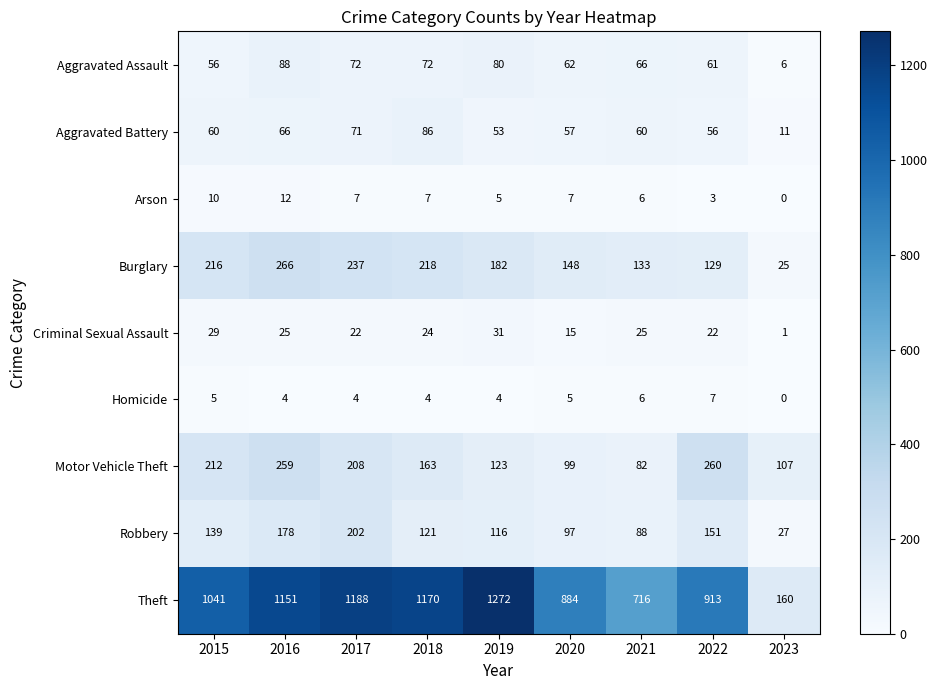

What is the average value of the Aggravated Assault series?

63